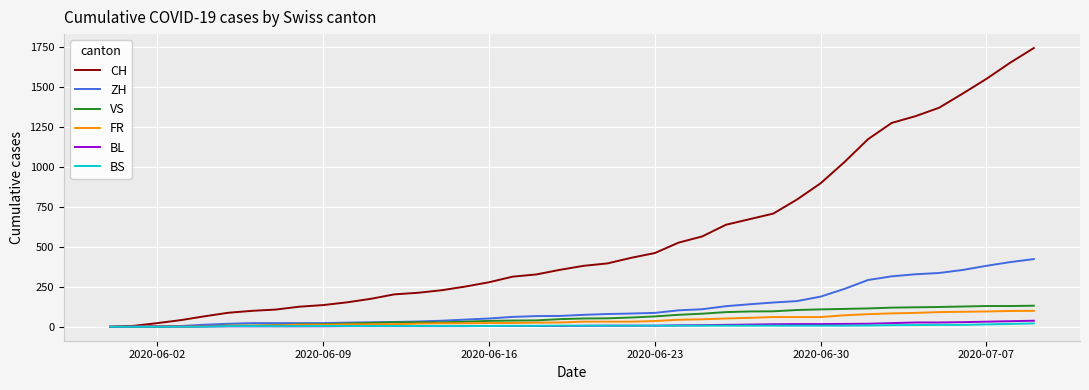

What is the maximum value shown in the chart?

1746